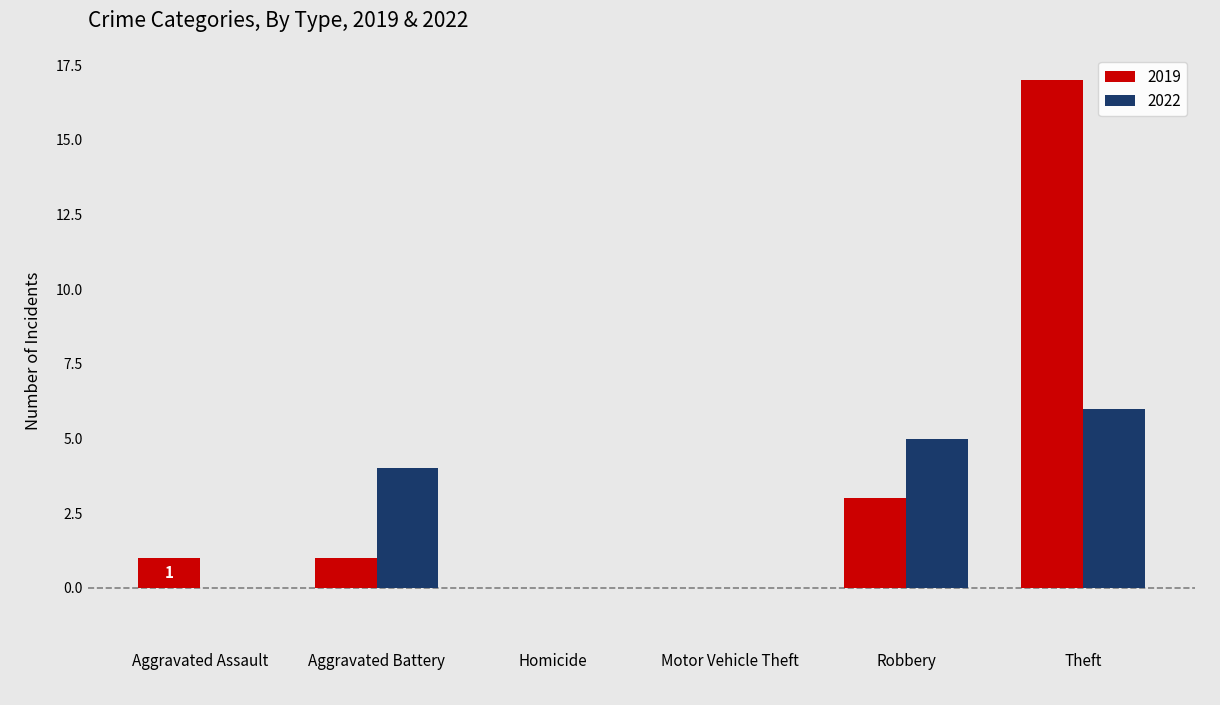

Does the chart contain stacked bars?

No